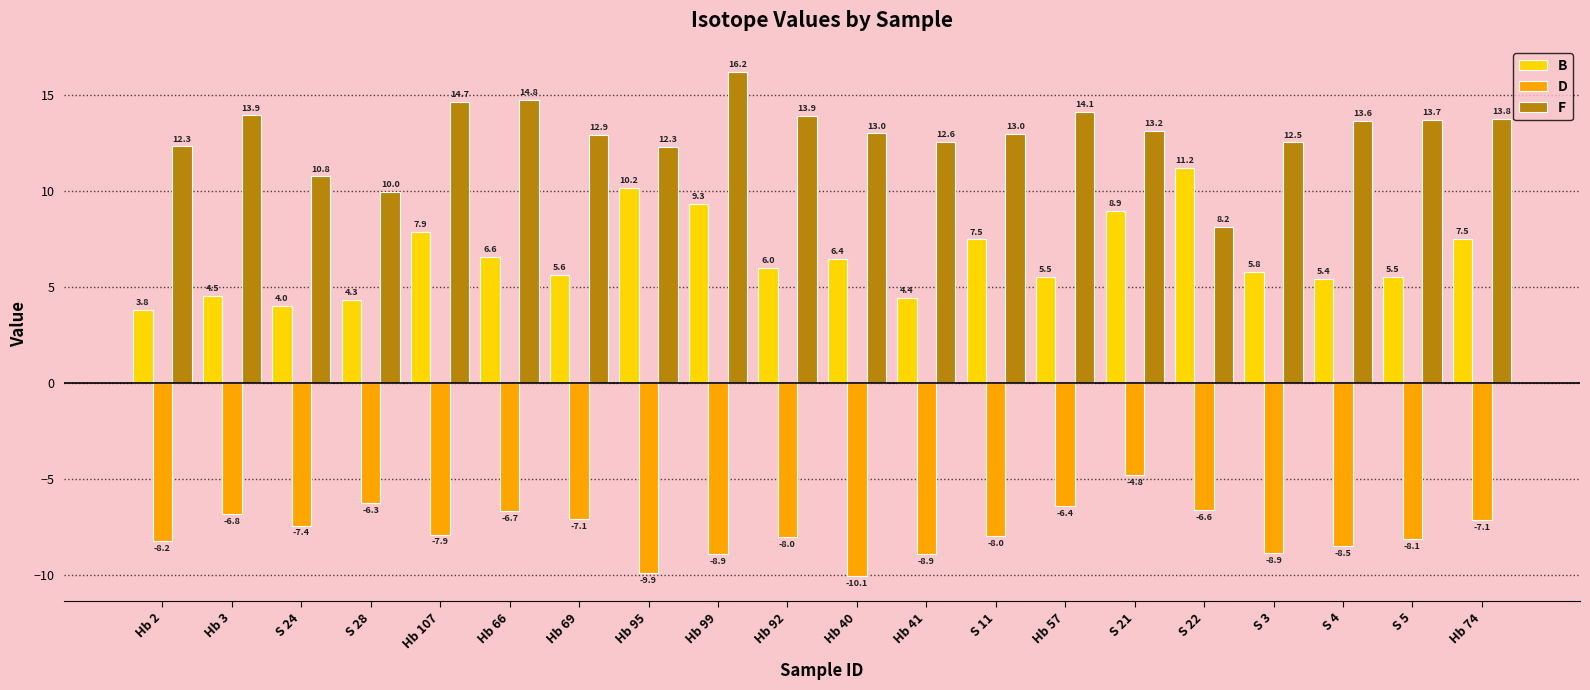

What is the label of the 13th bar from the left?

S 11